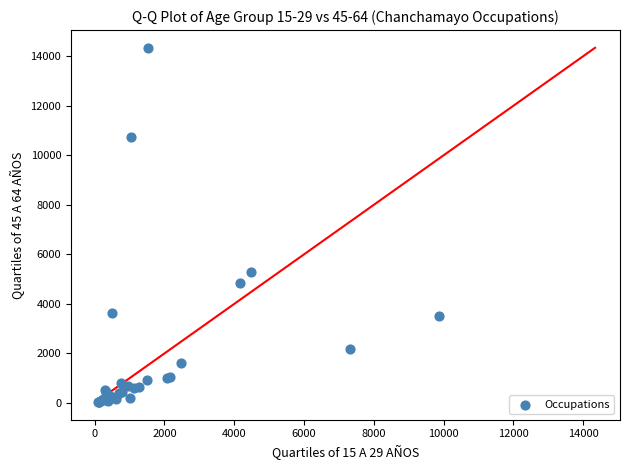

What Y value in the scatter plot is closest to 7189?

5301